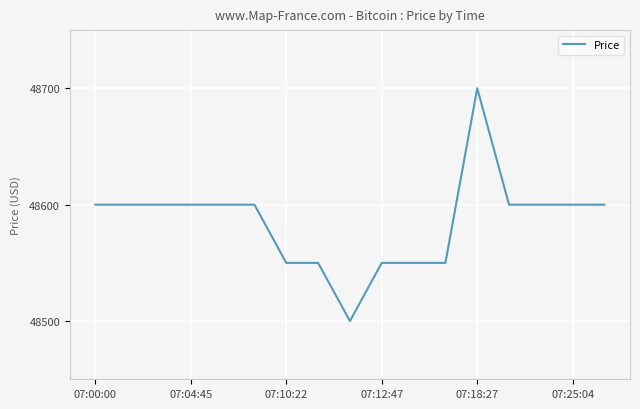

What is the greatest value displayed?

48700